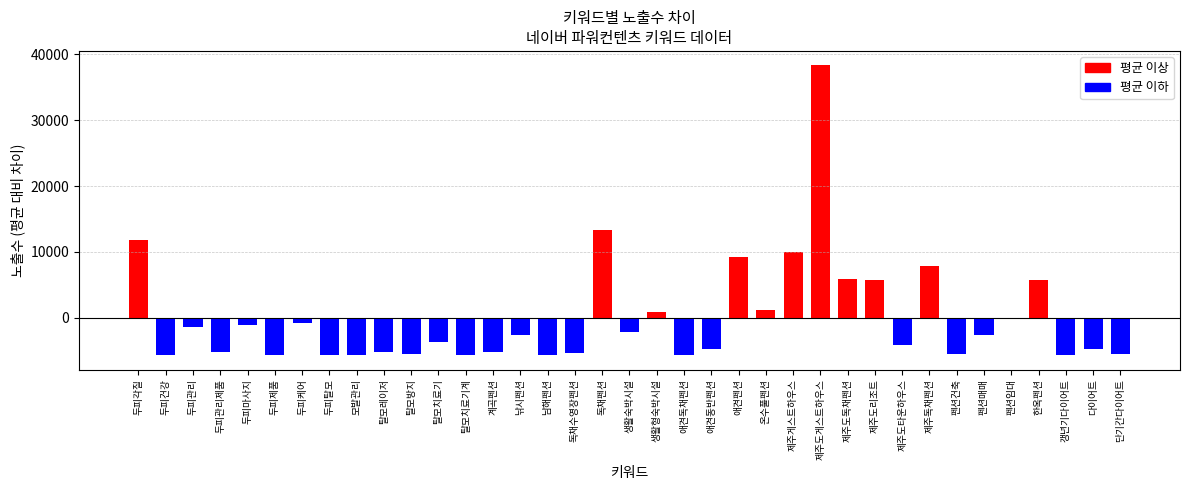

What is the label of the 7th bar from the right?

펜션건축